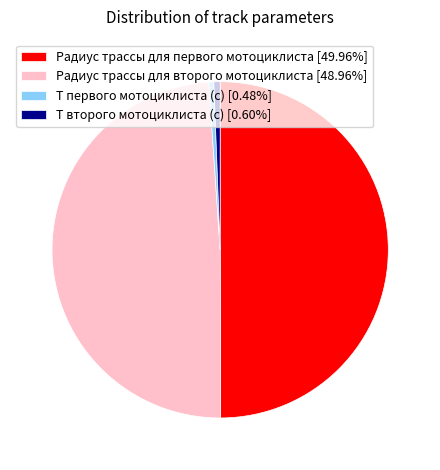

Is Радиус трассы для второго мотоциклиста [48.96%] the majority of the pie?

No